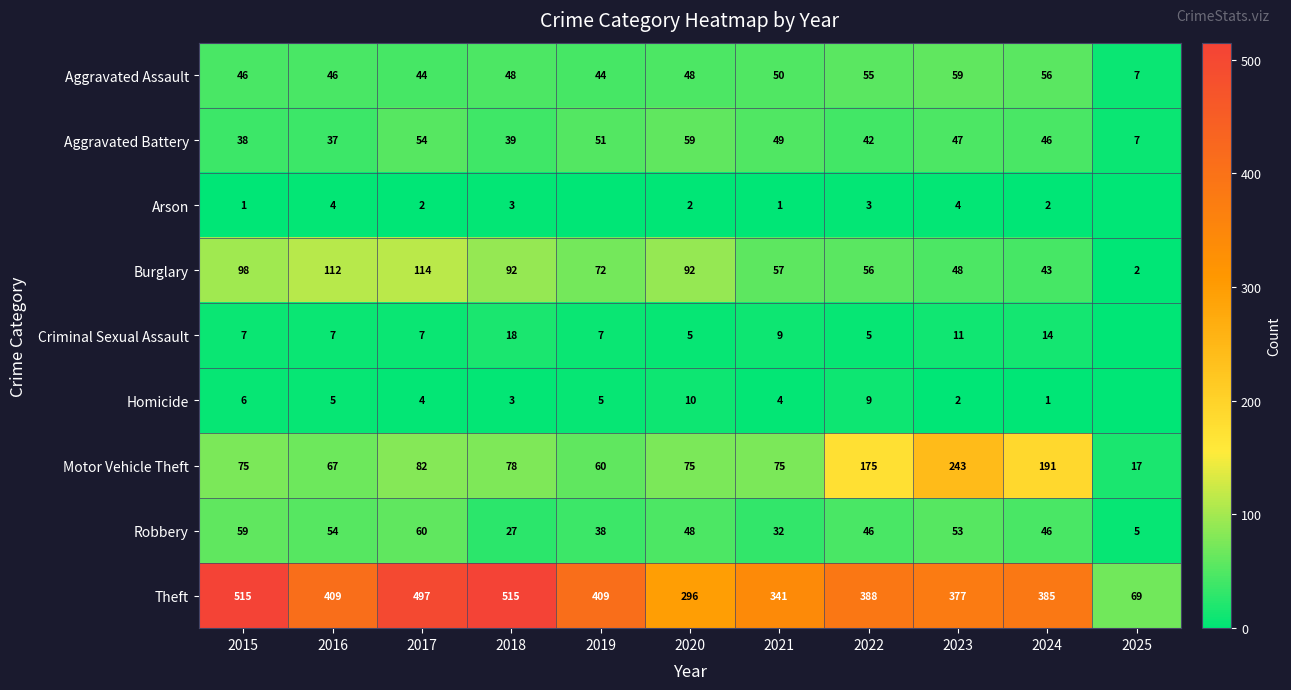

What is the sum of all Burglary values?

786